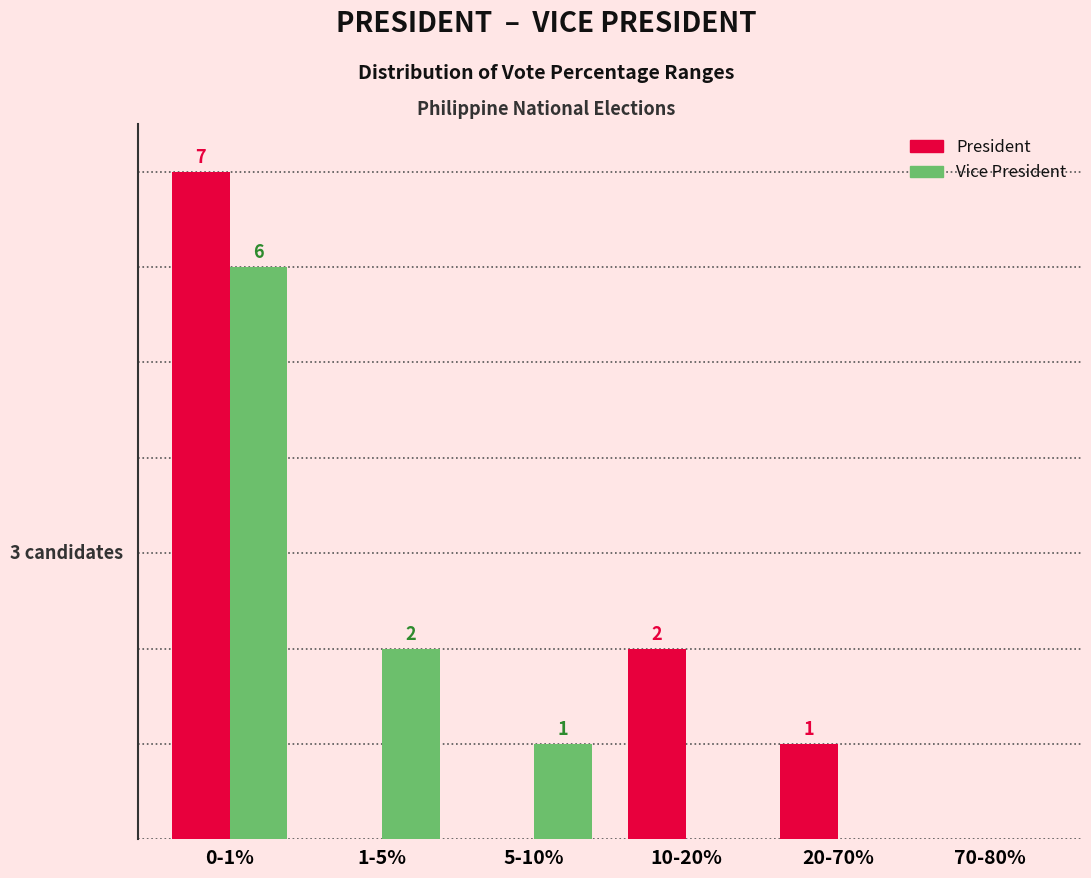

At which label does Vice President first exceed 1?

0-1%